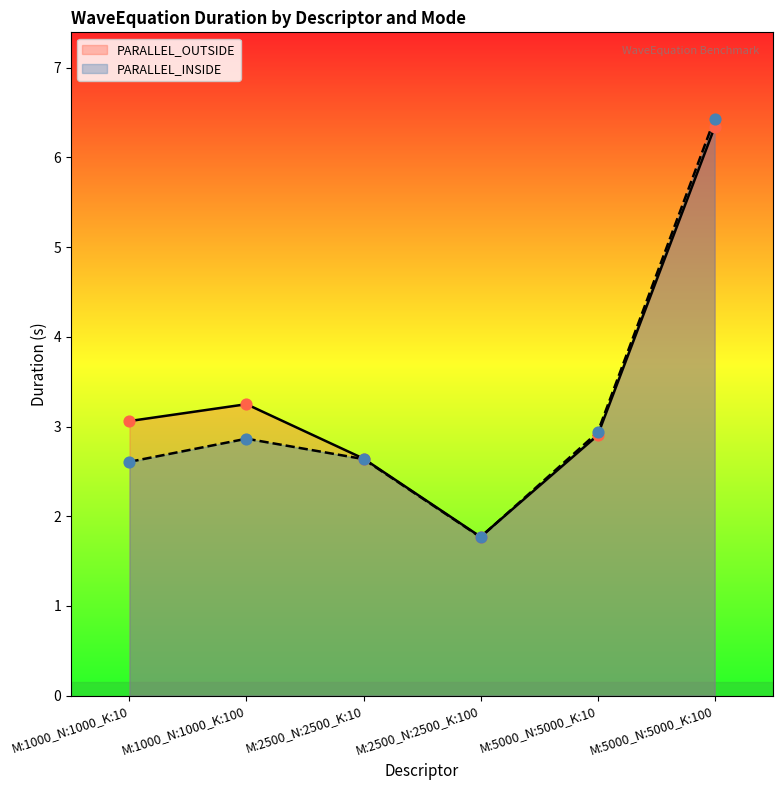

Which series contains the highest Y value?

PARALLEL_INSIDE